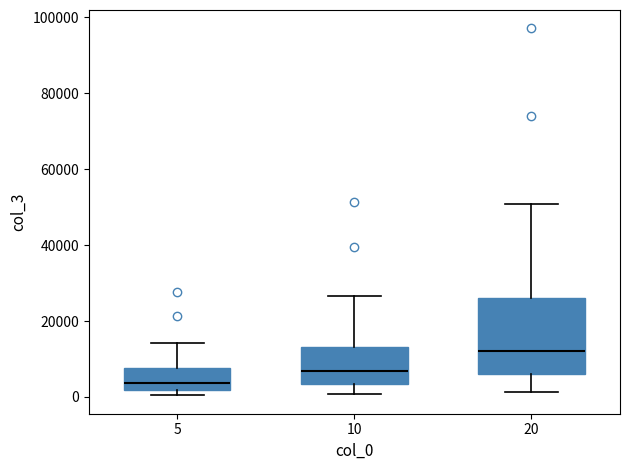

Which box is the tallest, from its lower edge to its upper edge?

20